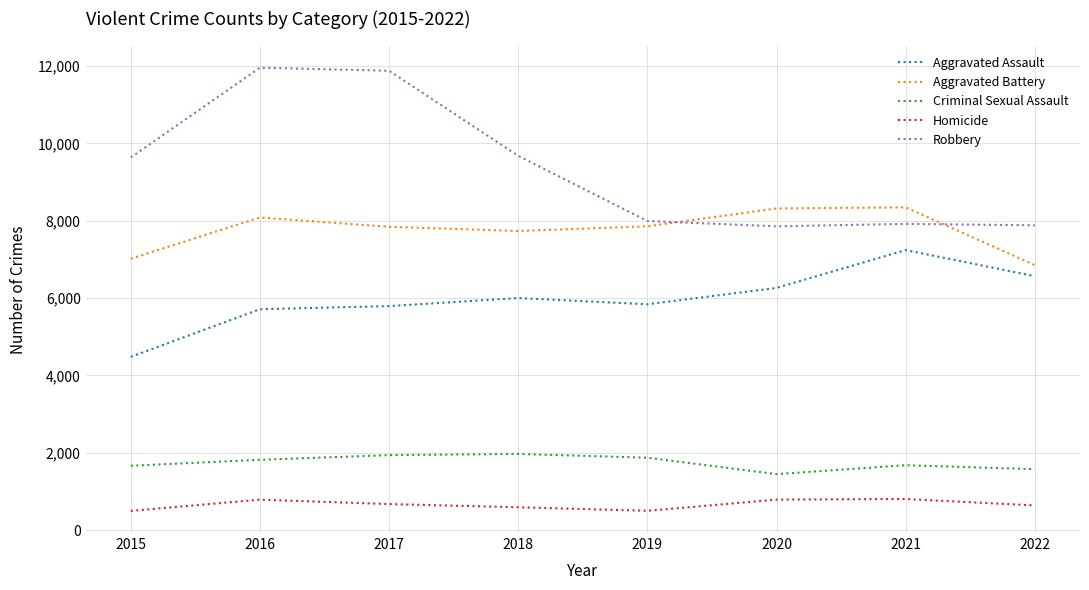

True or false: Aggravated Battery and Aggravated Assault intersect in this chart.

False